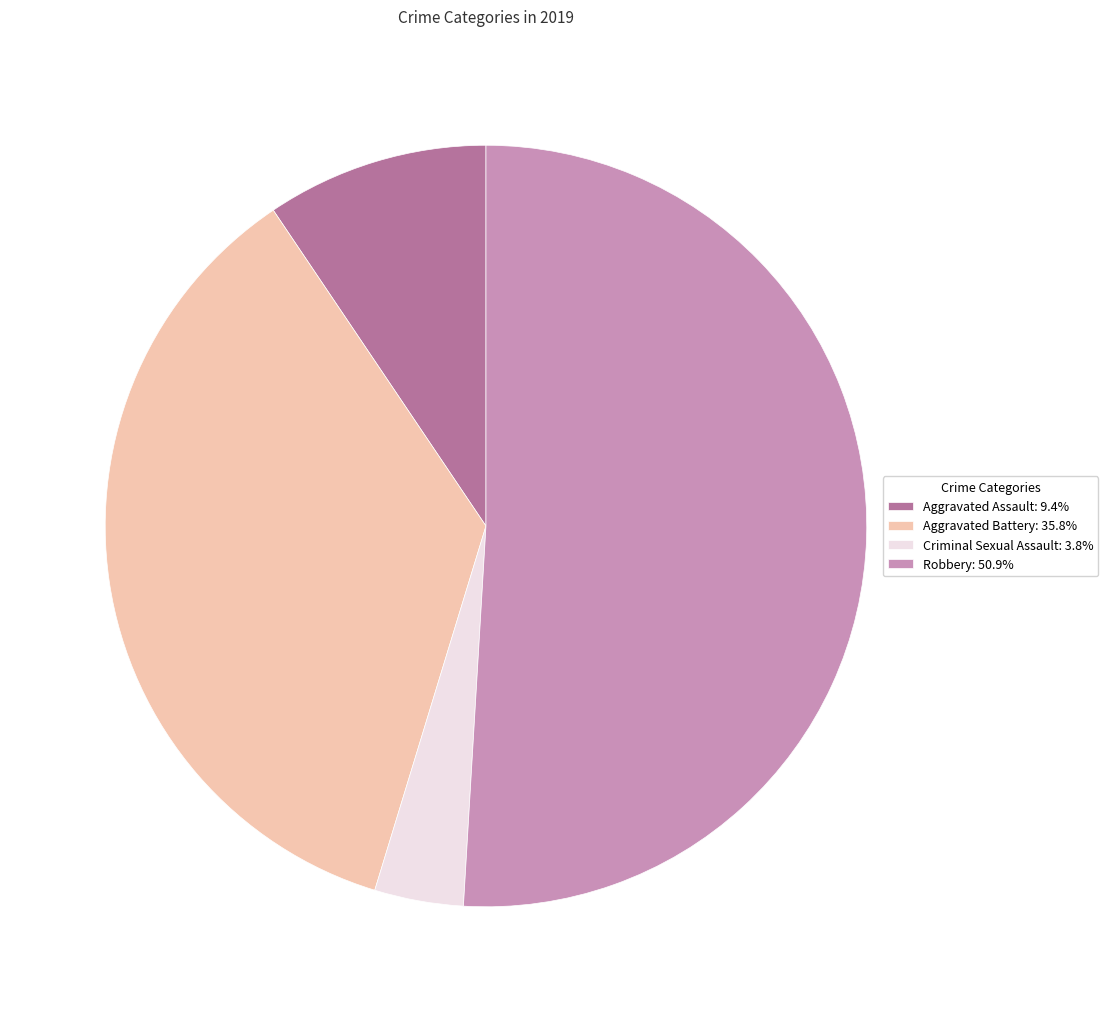

Is there any slice that represents more than half of the pie?

Yes